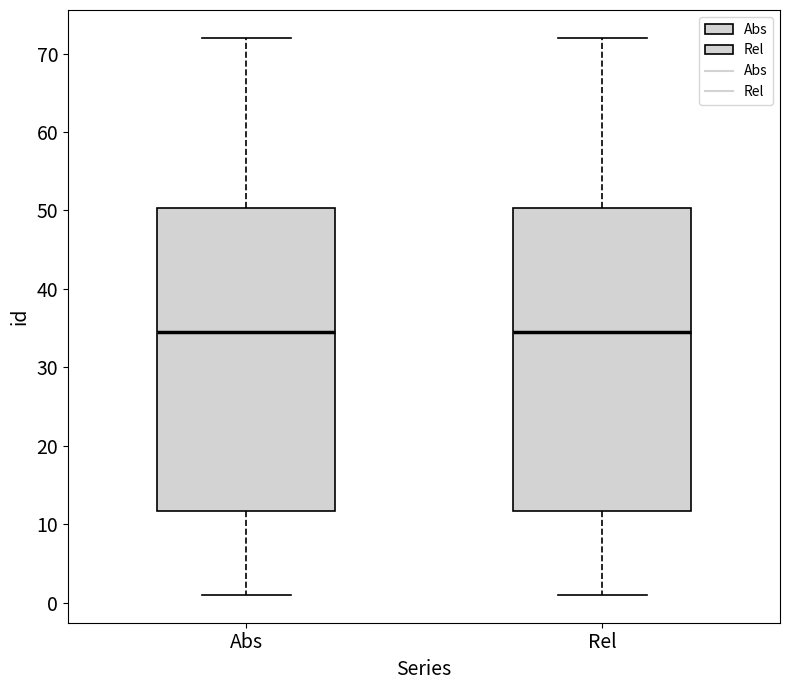

Reading left to right, read every box against the y-axis: the position of its median line, the range the box covers, and the ends of its whiskers. The values are not printed on the chart, so give them approximately, as read against the axis.

Abs: median 35, box 12 to 50, whiskers 1 to 72
Rel: median 35, box 12 to 50, whiskers 1 to 72